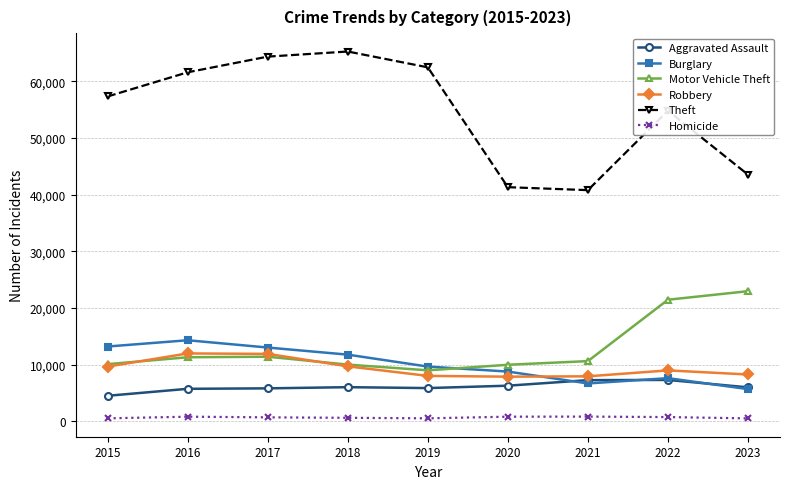

Which series has the largest total across all categories?

Theft